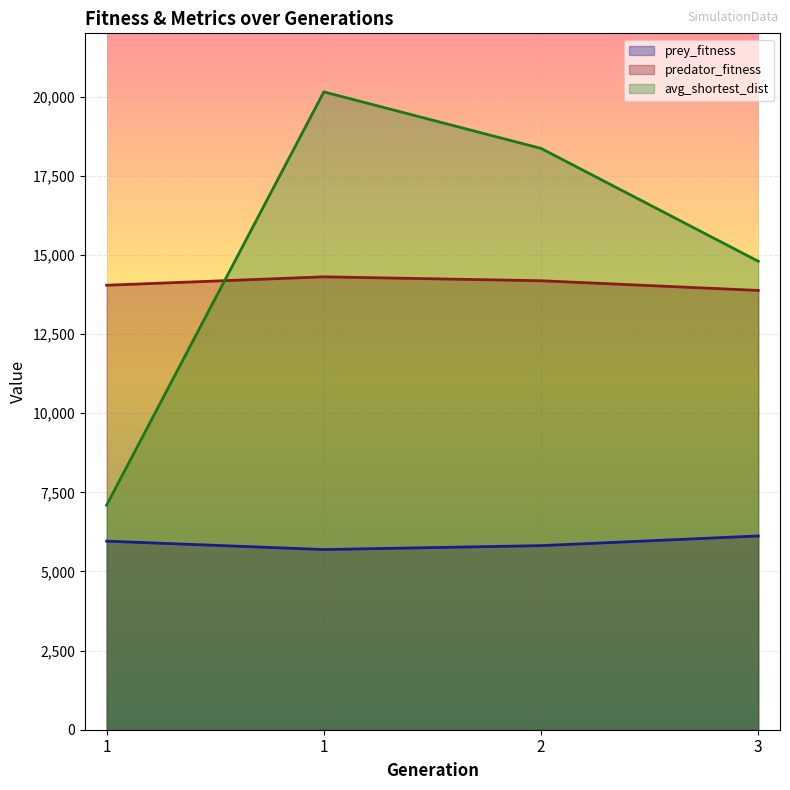

How many lines are shown in the chart?

3